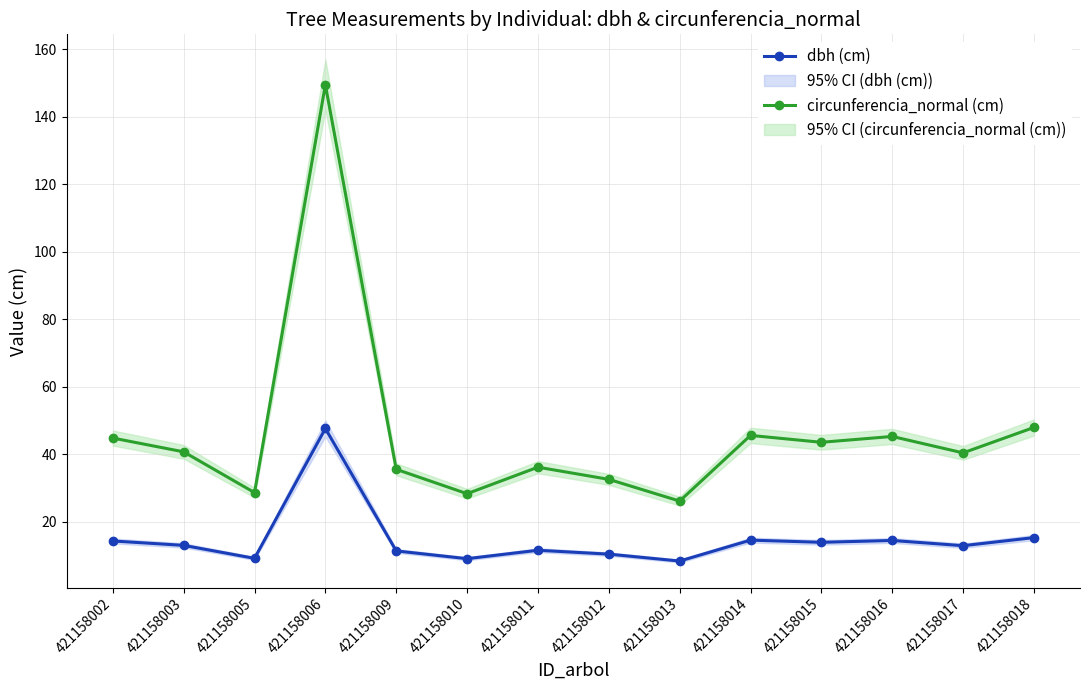

What is the value of the circunferencia_normal (cm) point at the 13th from the left?

40.4